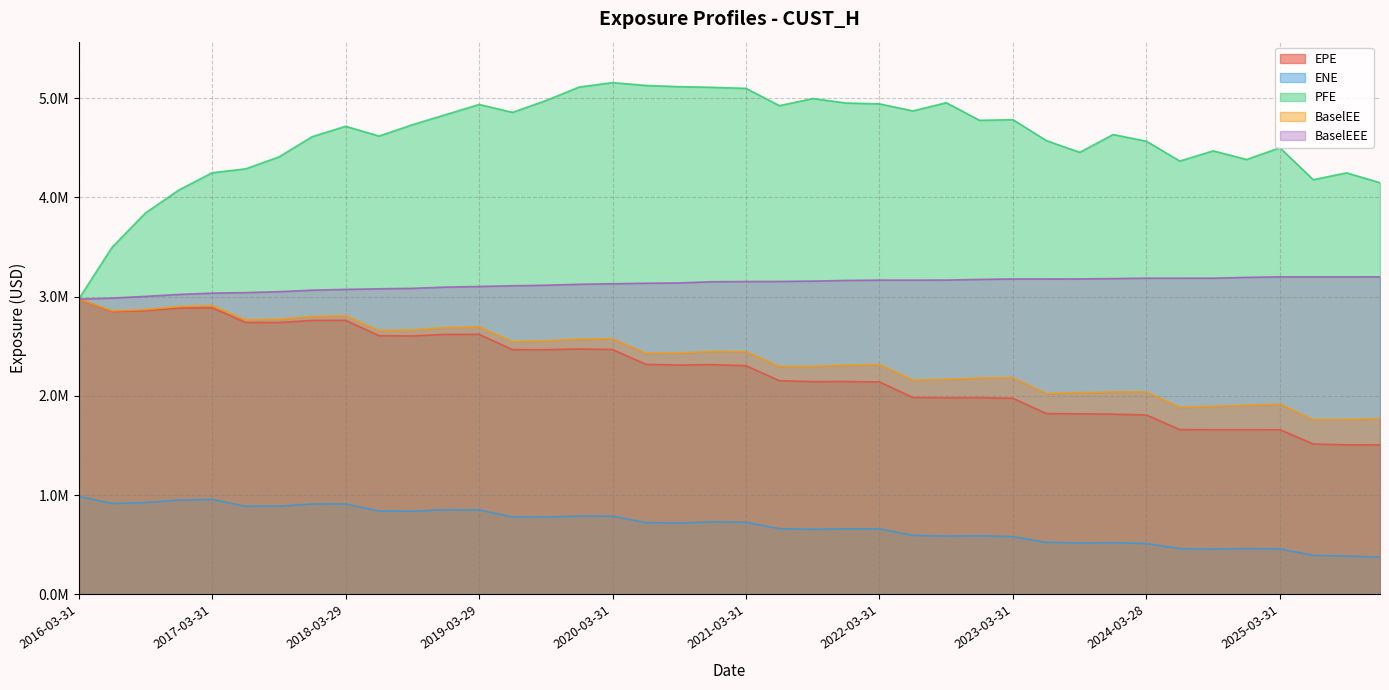

What is the average value of the PFE series?

4602159.3